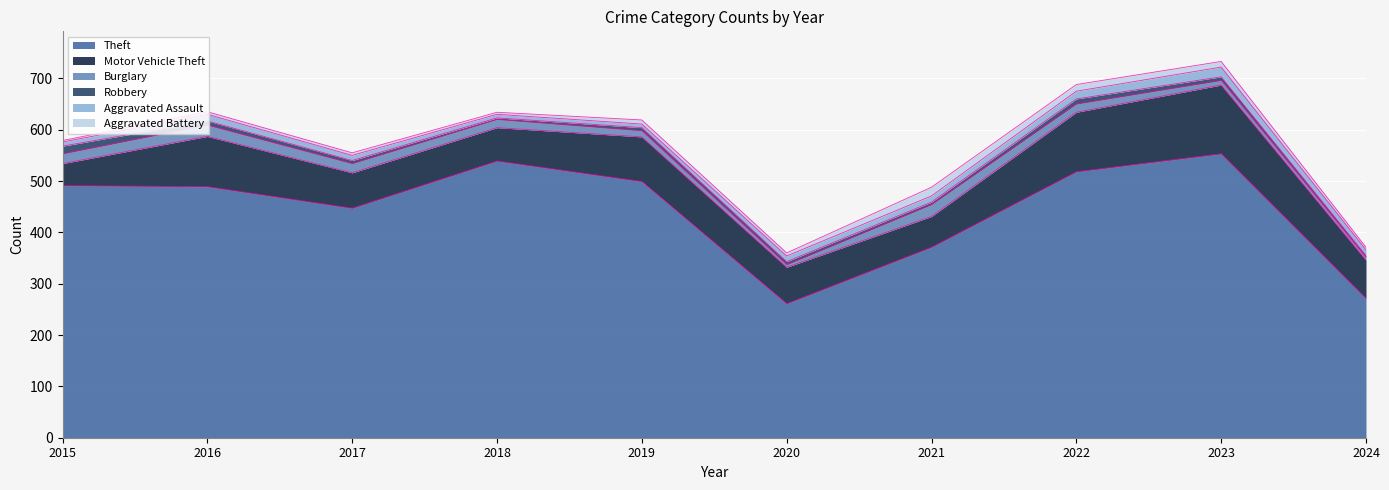

What is the difference between the maximum and minimum values in the Robbery series?

12